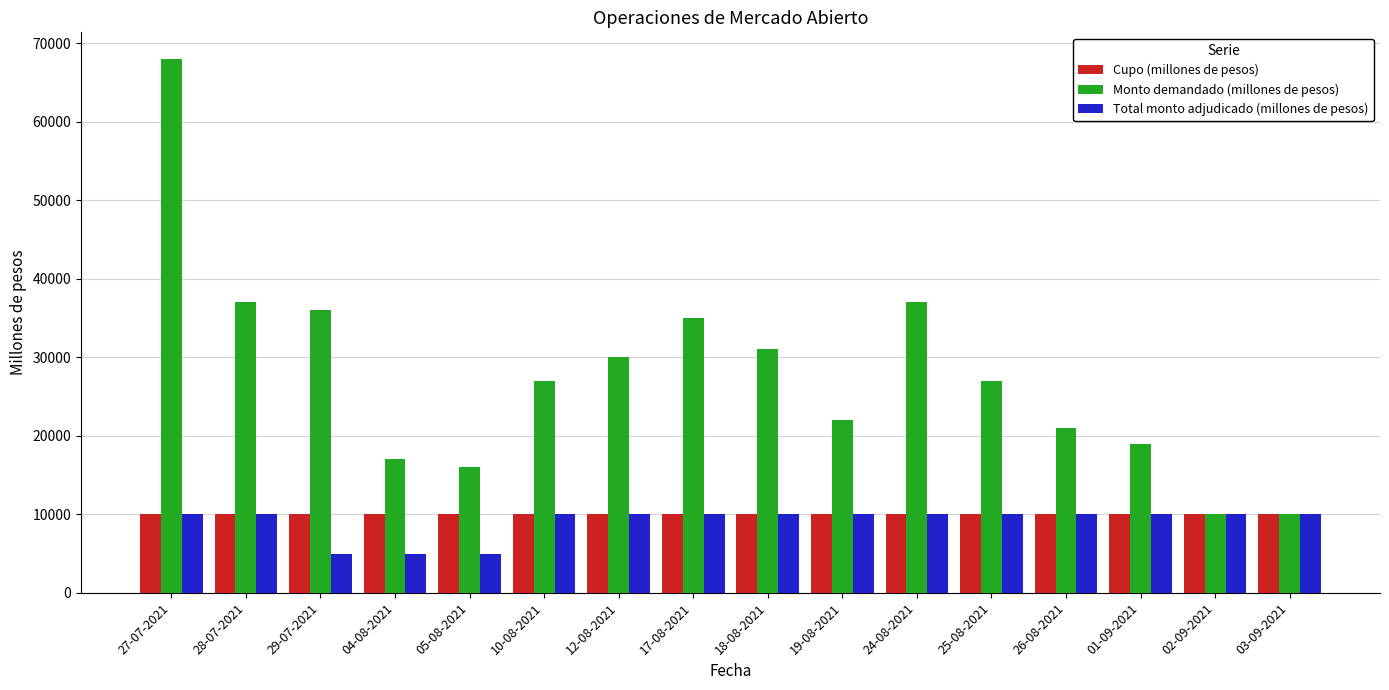

What is the sum of all Total monto adjudicado (millones de pesos) values?

145000